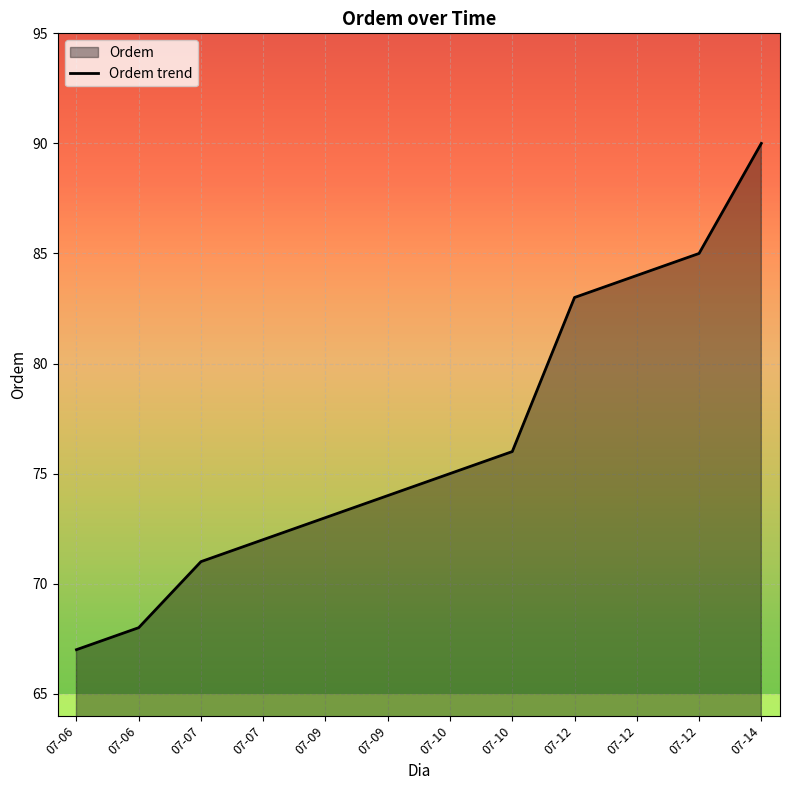

How many lines are shown in the chart?

1